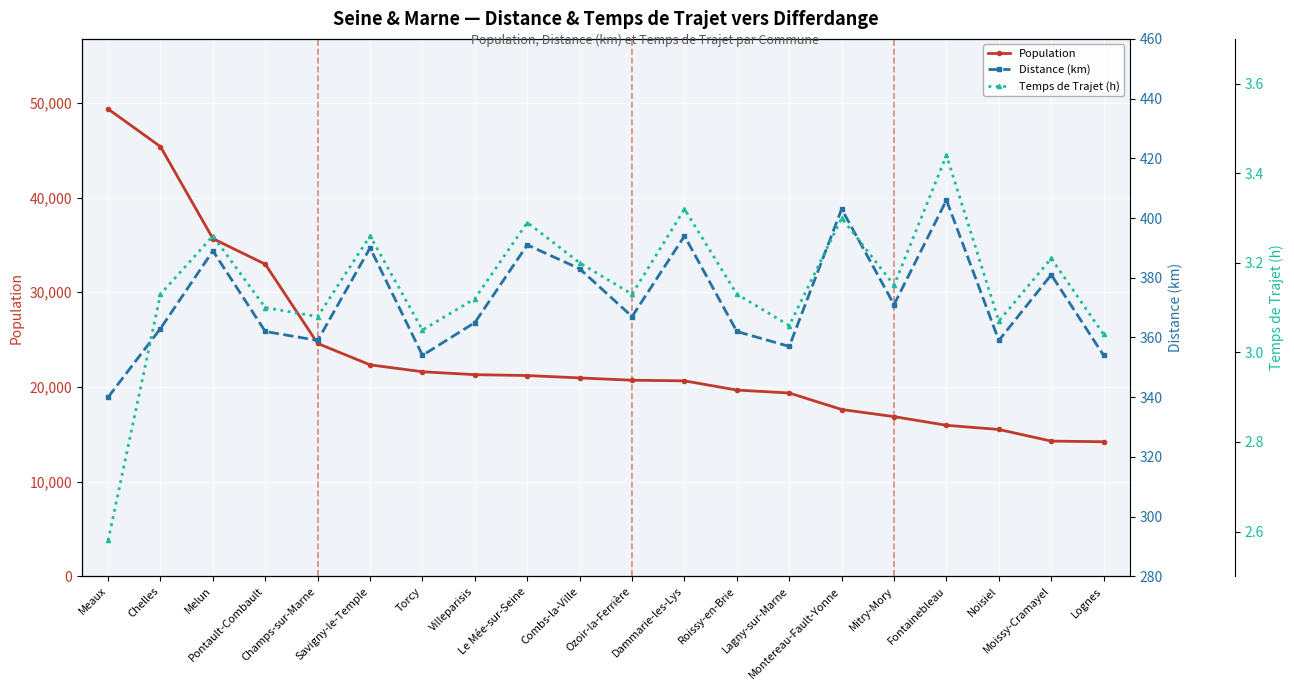

Is the value of Distance (km) at Montereau-Fault-Yonne greater than the value of Population at Moissy-Cramayel?

No